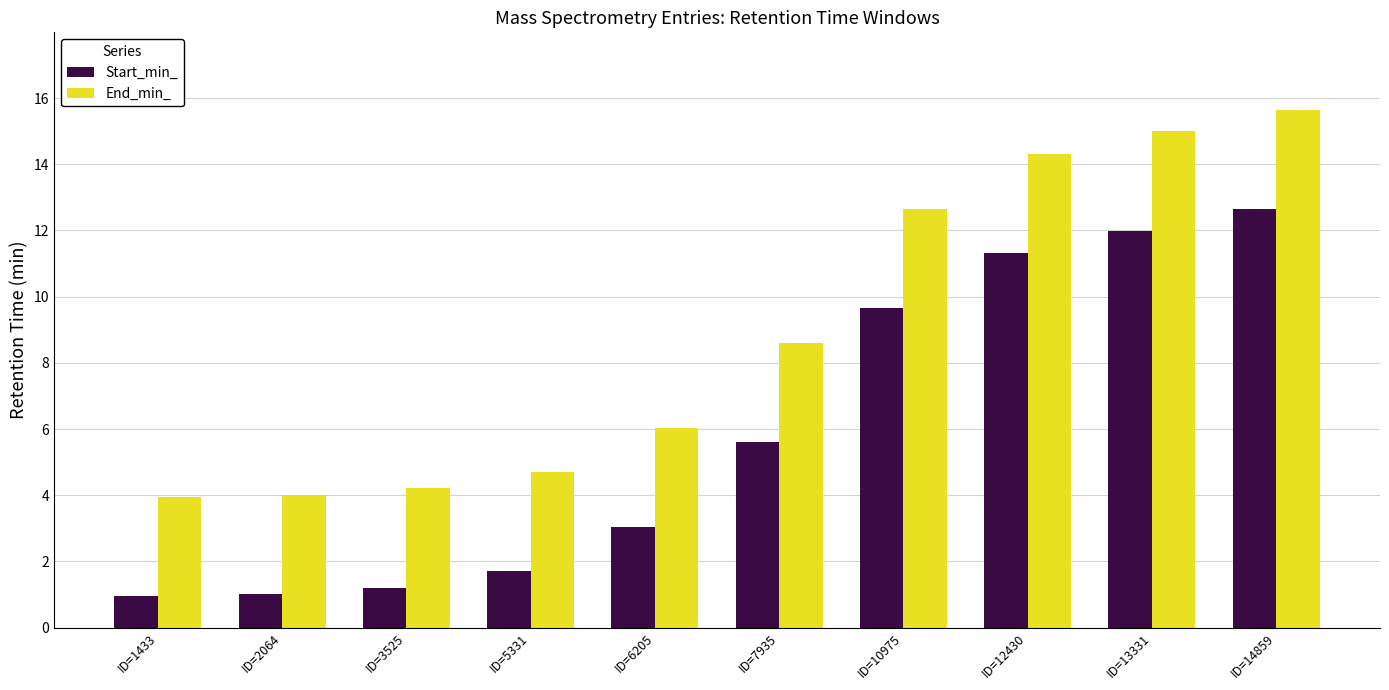

What is the spread (max minus min) of values at ID=5331?

3.0